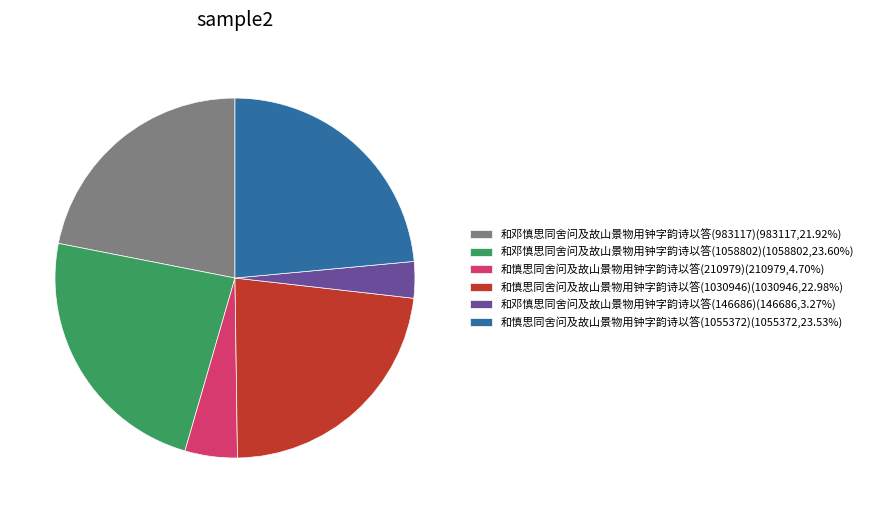

Is it true that 和慎思同舍问及故山景物用钟字韵诗以答(1030946) is 23% of the pie?

True